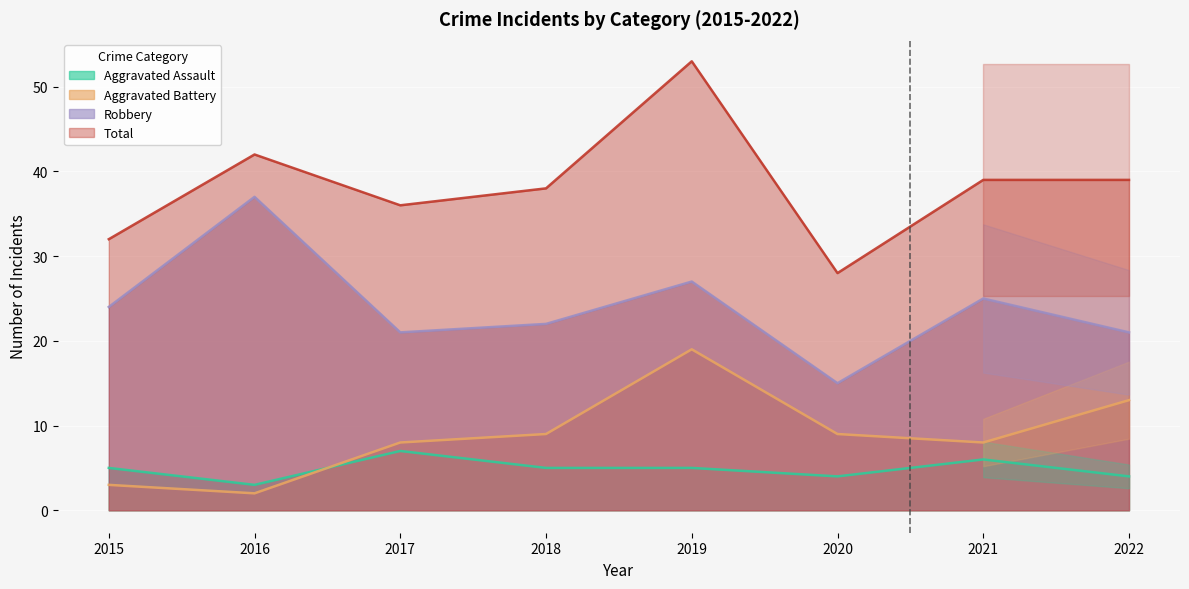

What is the difference between the Aggravated Assault values at 2016 and 2019?

2